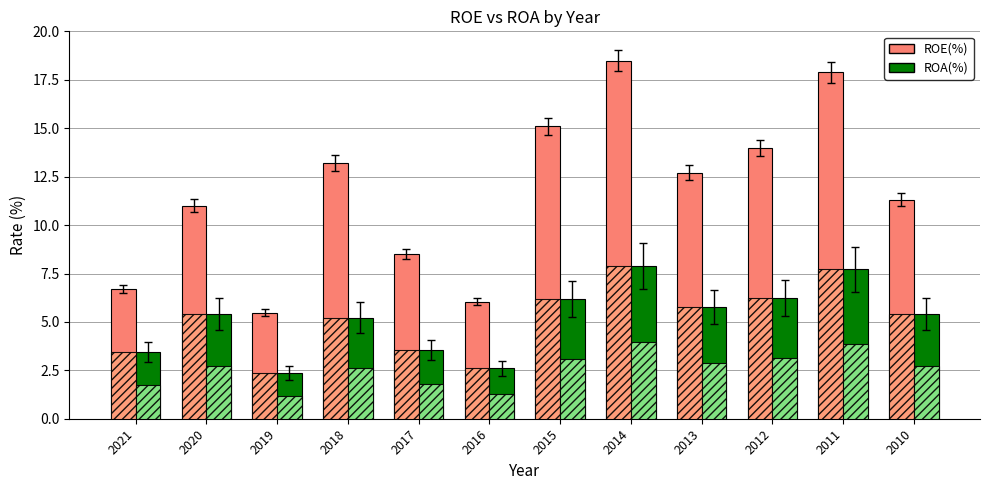

Read the ROE(%) value at 2016.

6.0